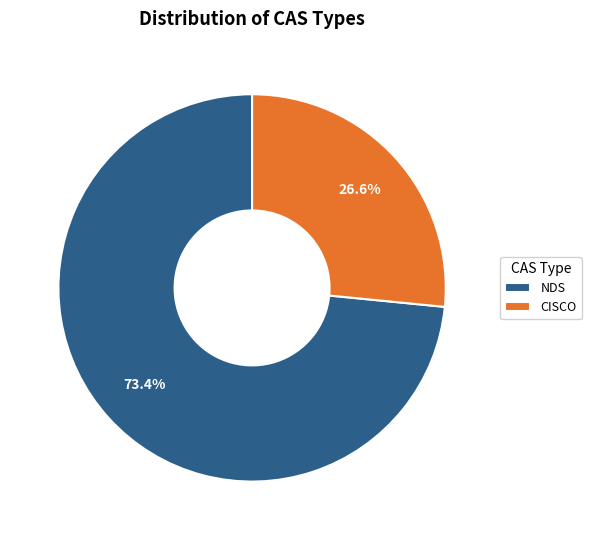

Do CISCO and NDS together represent more than half of the pie?

Yes